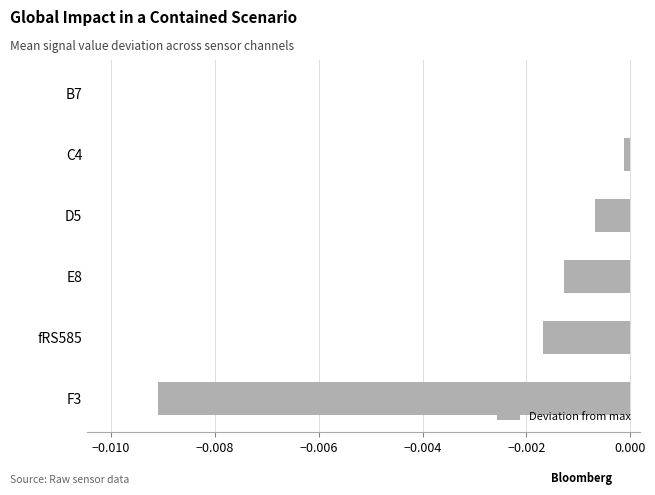

The value at fRS585 is -0.0. True or false?

True